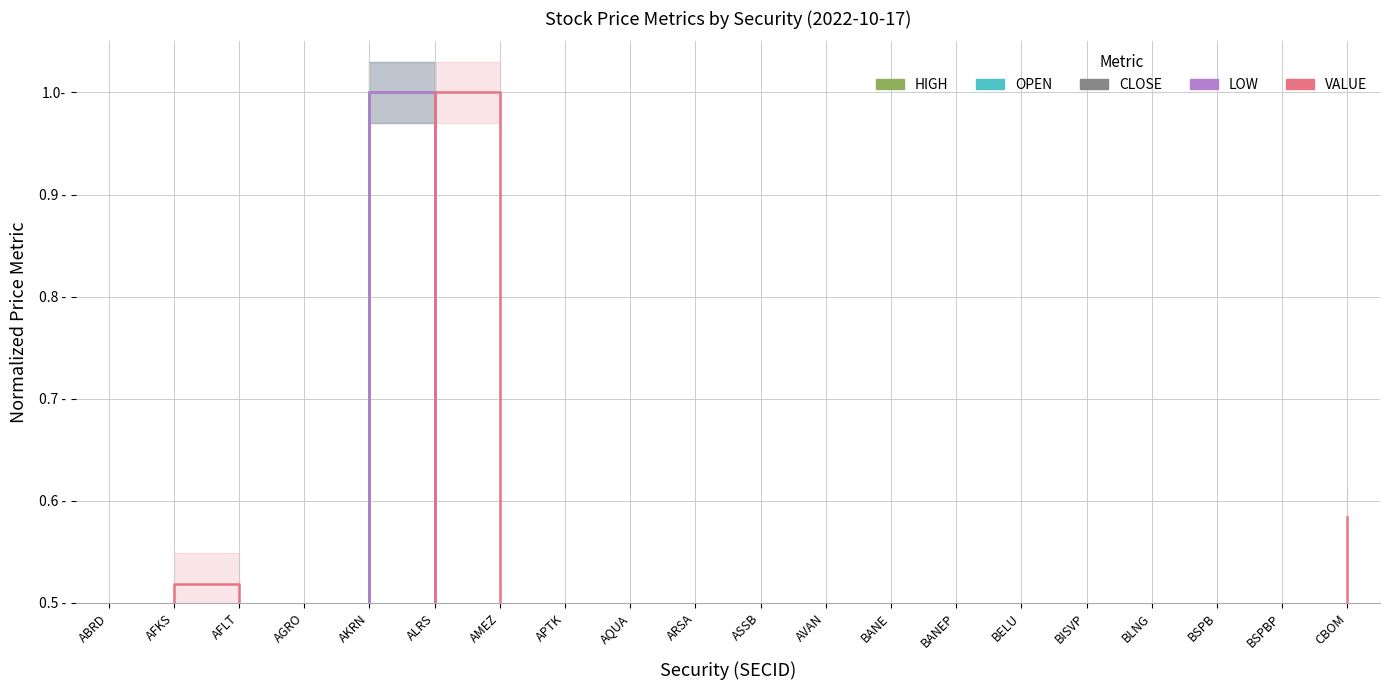

Rank the series by their maximum value, from lowest to highest.

HIGH, OPEN, CLOSE, LOW, VALUE